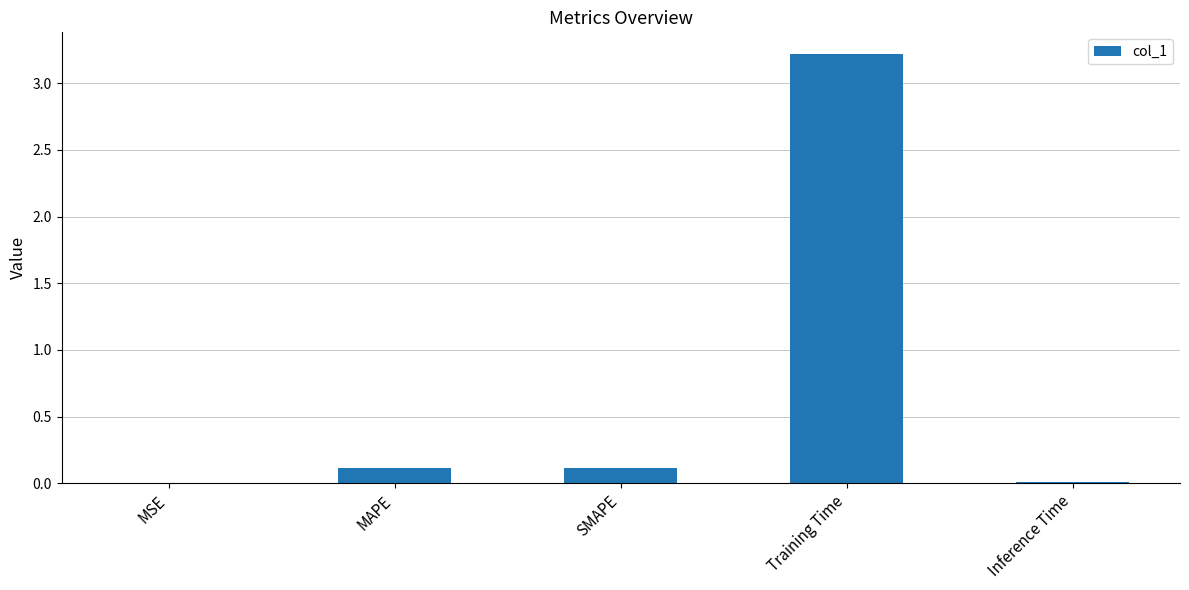

Between MAPE and MSE, which is larger?

MAPE